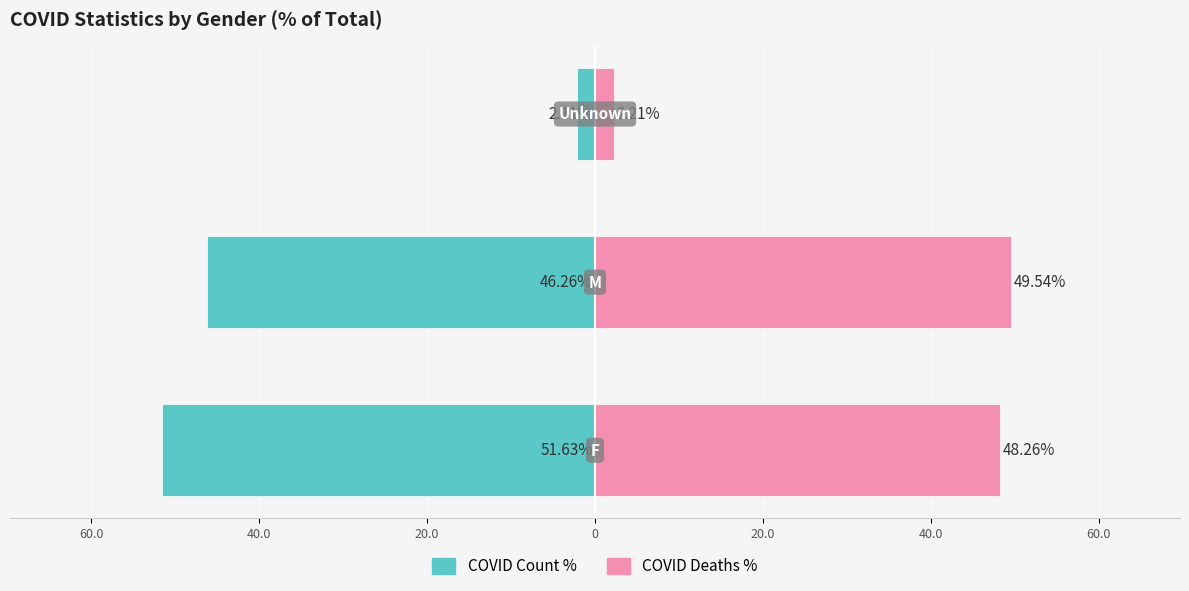

What is the difference between the maximum and minimum values in the COVID Count % series?

49.5